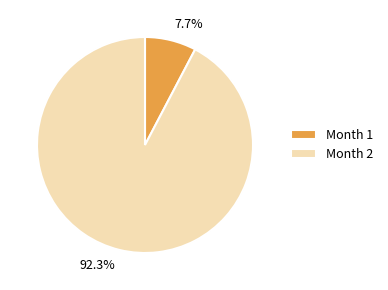

Which has a higher value, Month 2 or Month 1?

Month 2